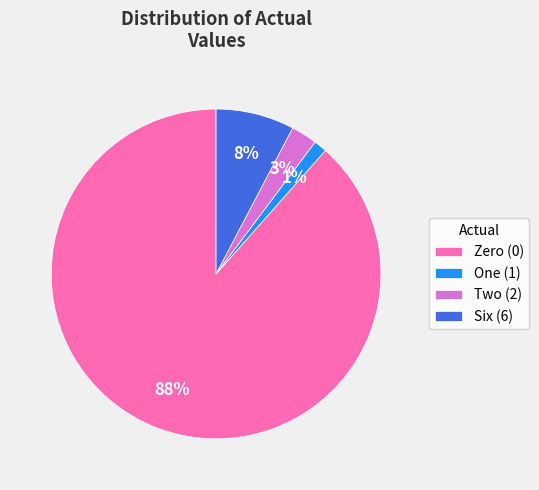

Which has a higher value, Six (6) or Zero (0)?

Zero (0)